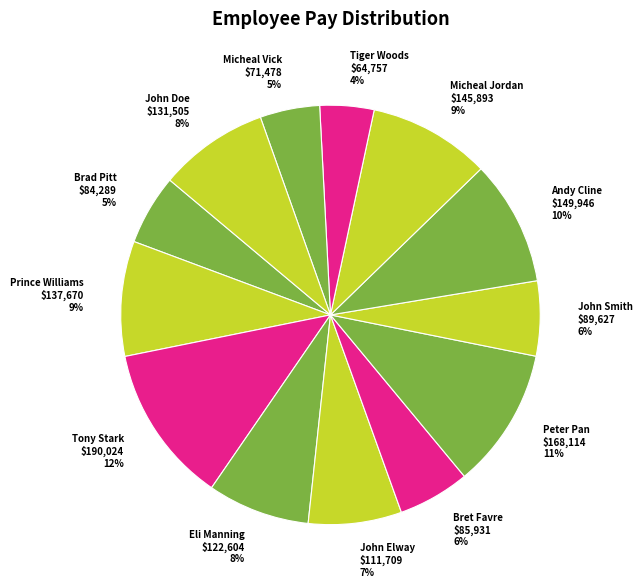

Which has a higher value, Peter Pan or Prince Williams?

Peter Pan